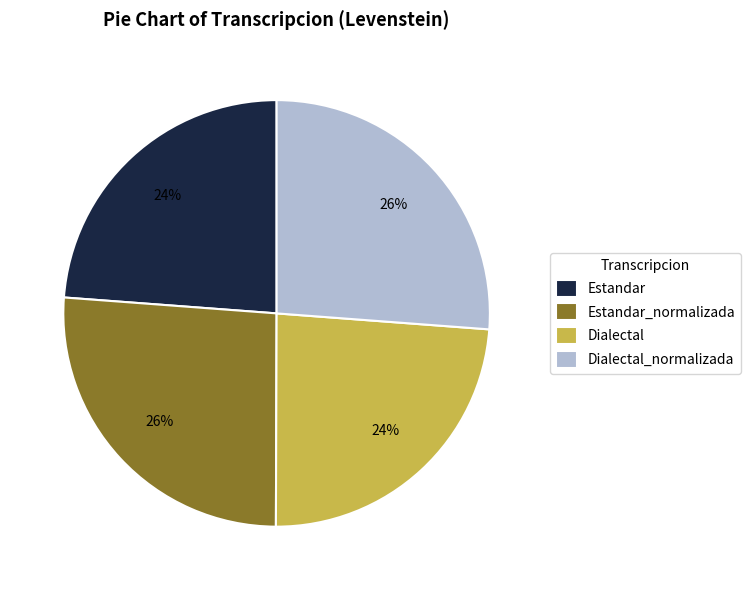

Does Estandar represent more than half of the total?

No